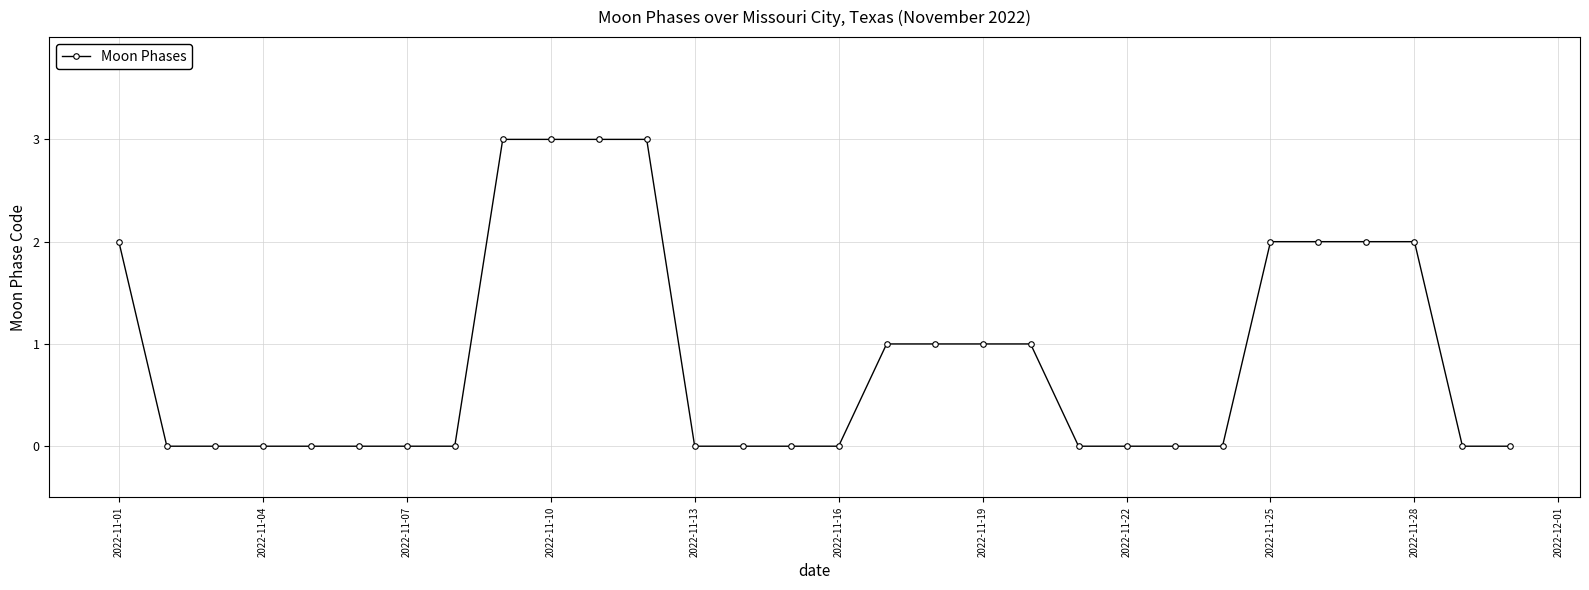

Count the values in the range 0 to 2.

26